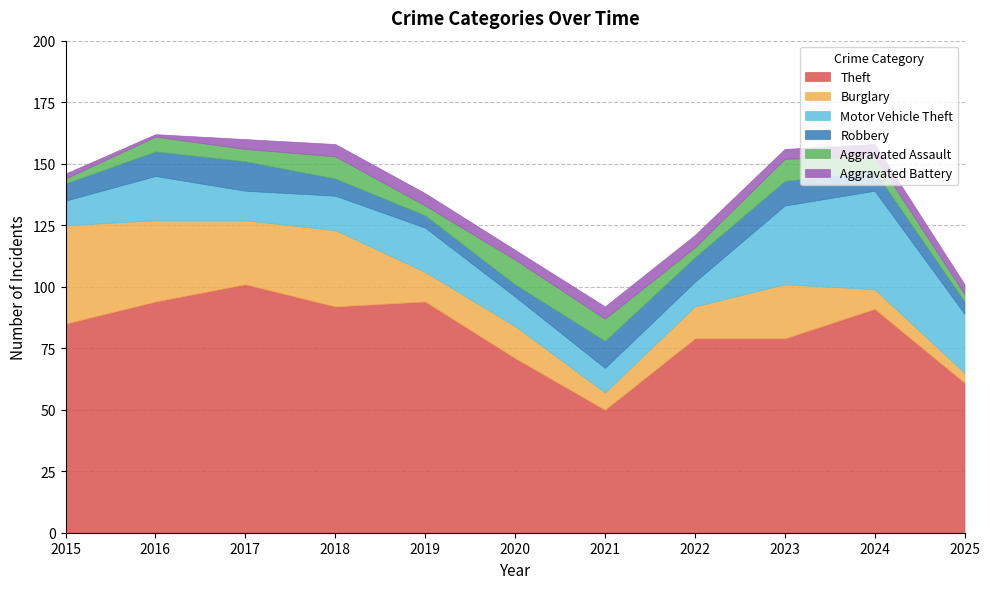

Reading right to left, extract all data points from this chart.

Theft: 2025=61	2024=91	2023=79	2022=79	2021=50	2020=71	2019=94	2018=92	2017=101	2016=94	2015=85
Burglary: 2025=4	2024=8	2023=22	2022=13	2021=7	2020=13	2019=12	2018=31	2017=26	2016=33	2015=40
Motor Vehicle Theft: 2025=24	2024=40	2023=32	2022=10	2021=10	2020=12	2019=18	2018=14	2017=12	2016=18	2015=10
Robbery: 2025=5	2024=8	2023=10	2022=10	2021=11	2020=5	2019=5	2018=7	2017=12	2016=10	2015=7
Aggravated Assault: 2025=3	2024=6	2023=9	2022=4	2021=9	2020=10	2019=4	2018=9	2017=5	2016=6	2015=2
Aggravated Battery: 2025=4	2024=5	2023=4	2022=5	2021=5	2020=4	2019=5	2018=5	2017=4	2016=1	2015=2